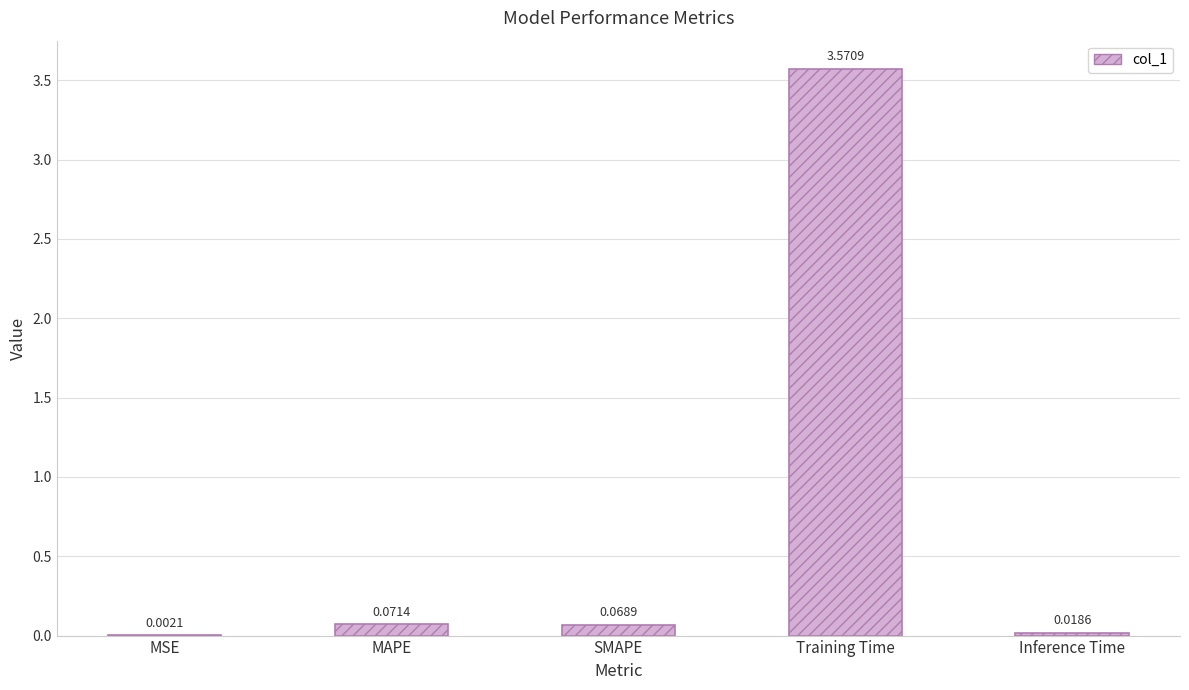

At which label is the value closest to 1?

MAPE